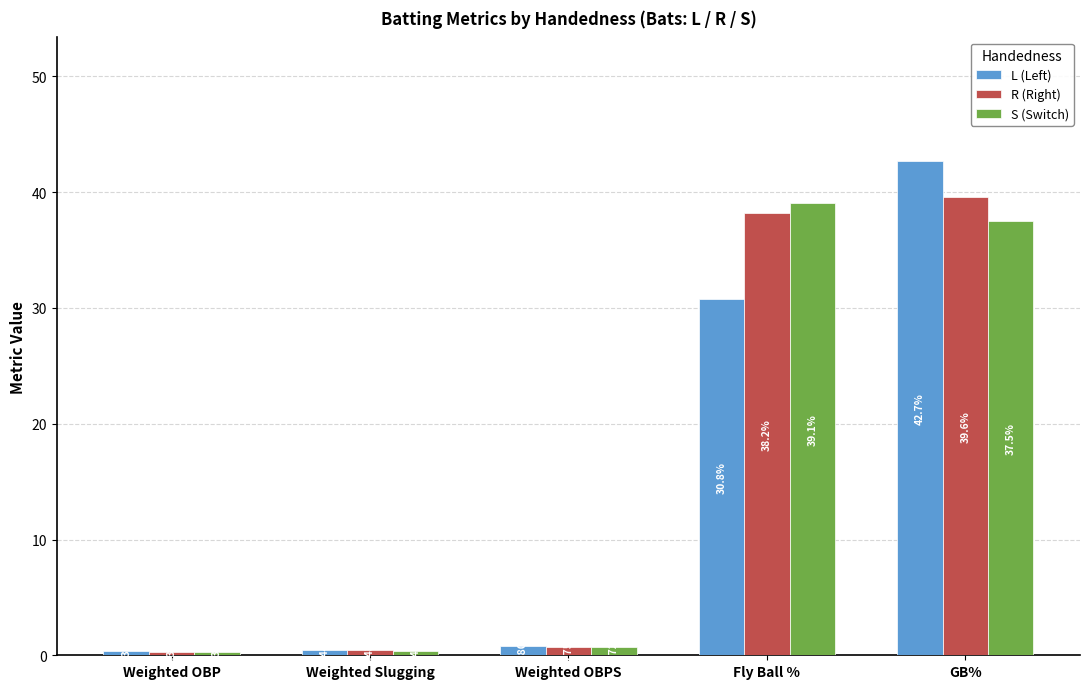

Is the value of L (Left) at GB% greater than the value of R (Right) at Weighted OBPS?

Yes